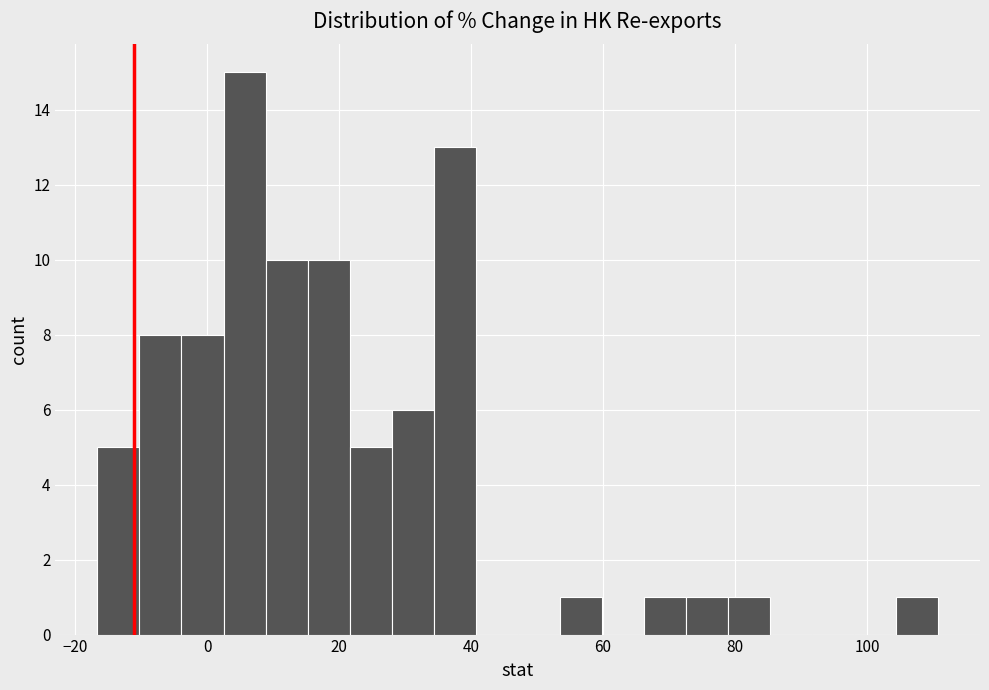

Around what value on the x-axis is the tallest bar? Give the approximate position of its centre, as read against the axis.

6